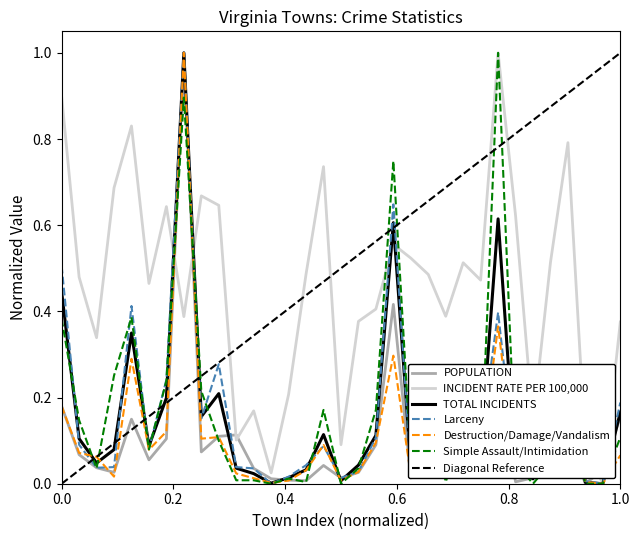

Which has a higher value, Big Stone Gap or Chilhowie?

Big Stone Gap